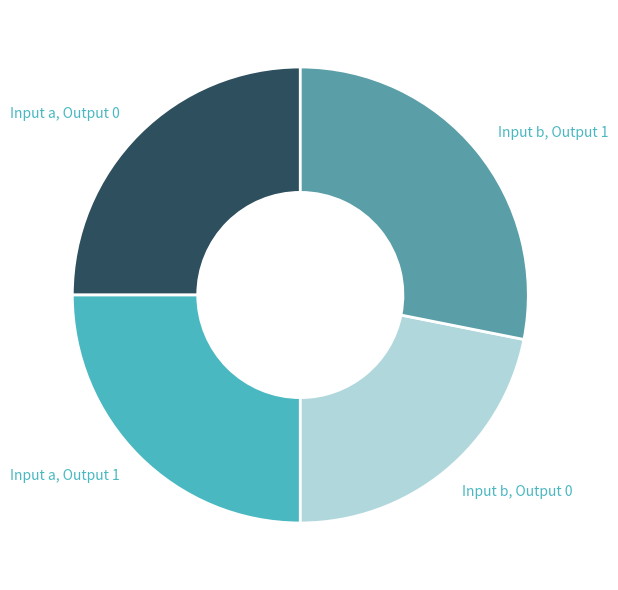

Is it true that Input a, Output 0 is 16% of the pie?

False